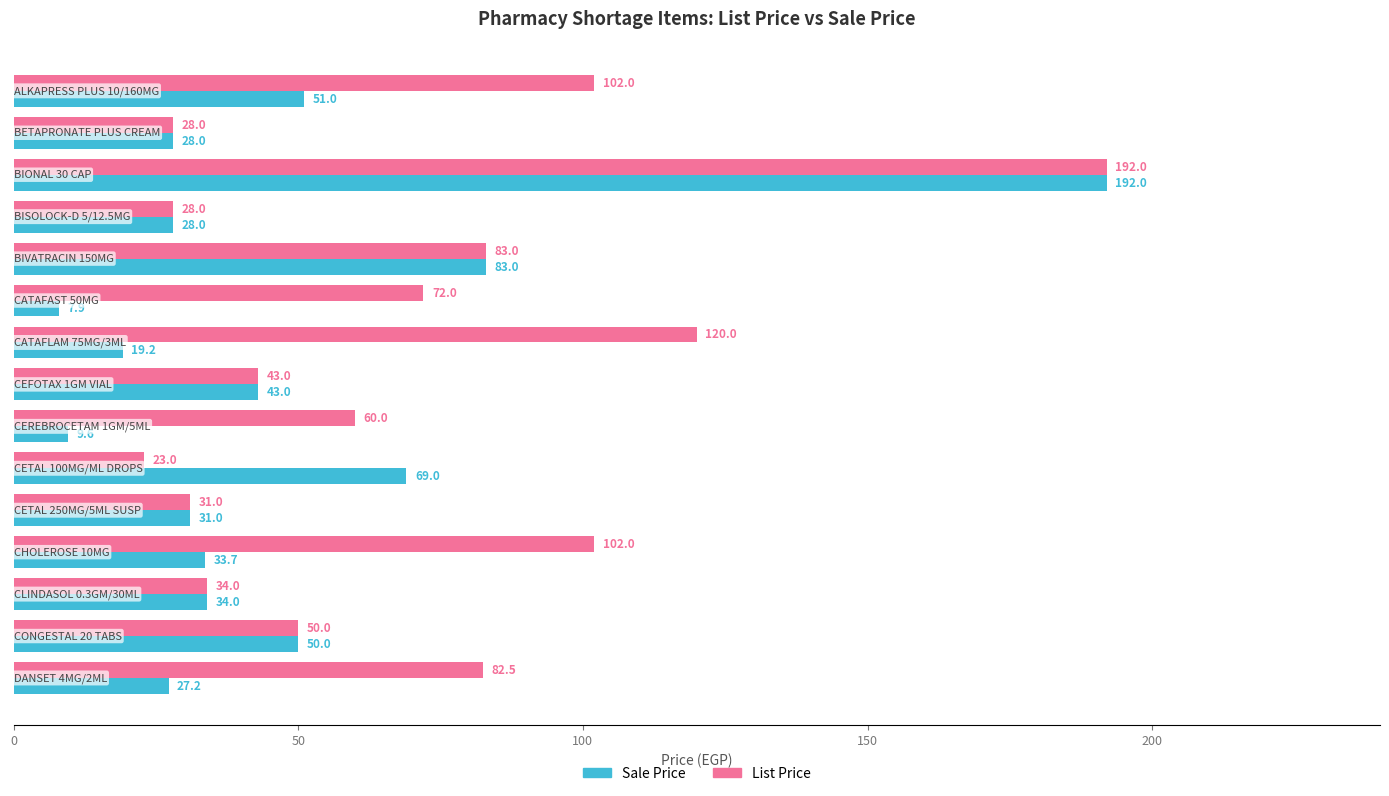

What is the lowest value of the Sale Price series?

7.9